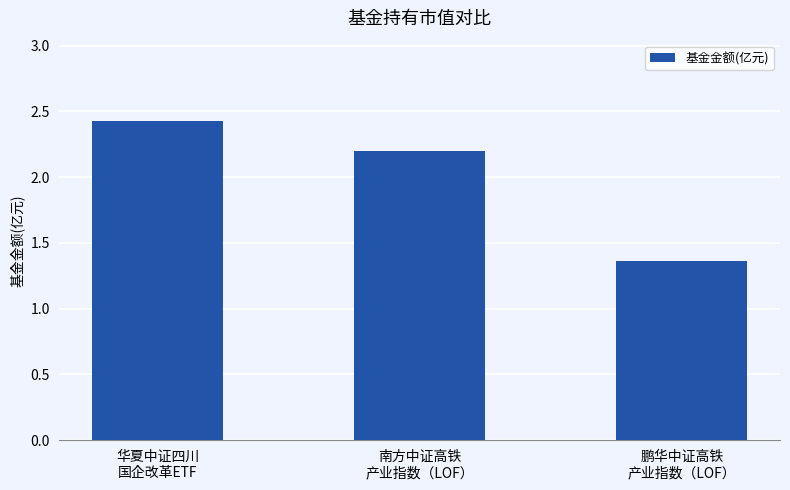

What is the difference between the second highest and minimum values?

0.8